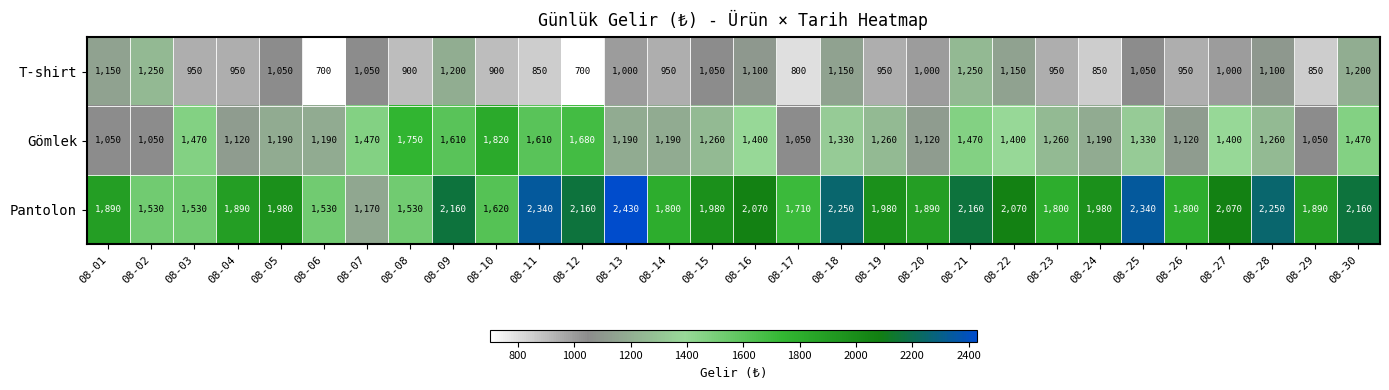

How many values in the Gömlek series are below 1260?

12